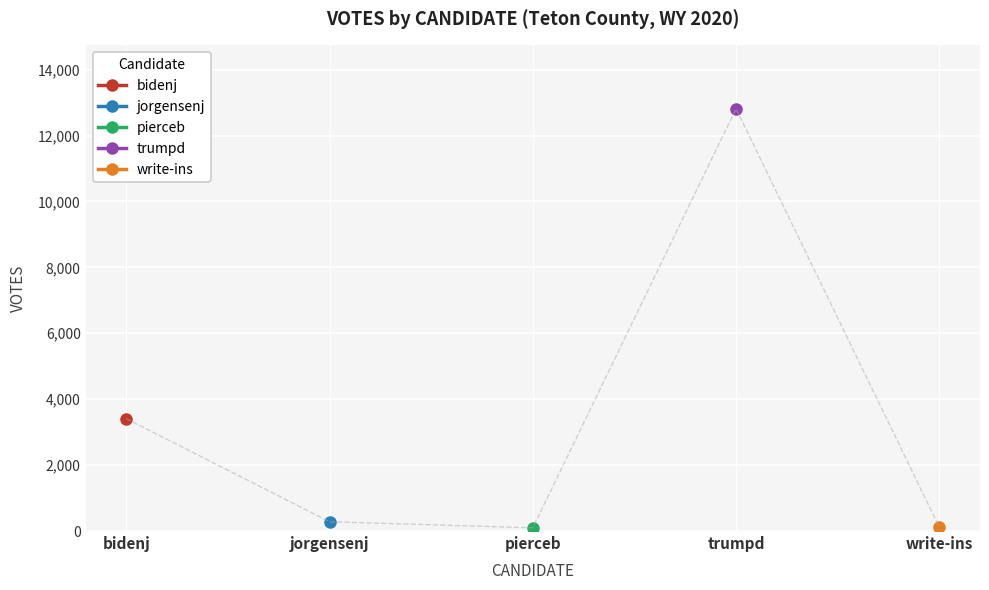

True or false: write-ins has more than 0 interior local peaks.

False